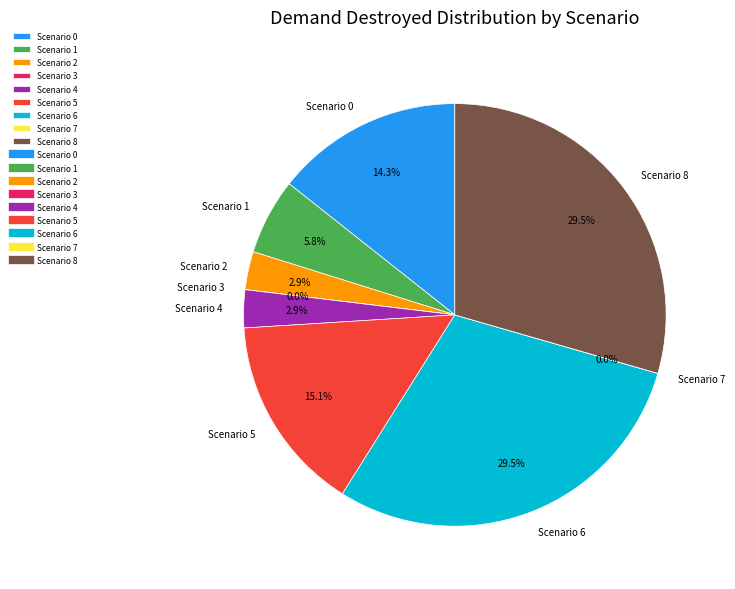

Is it true that Scenario 0 is 14% of the pie?

True